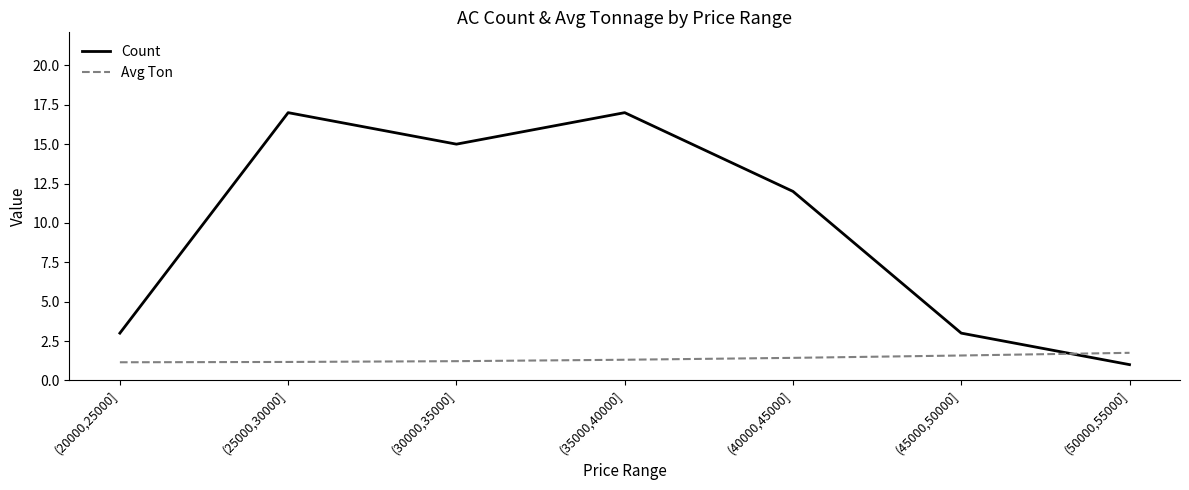

The value of Count at (40000,45000] is 8.0. True or false?

False